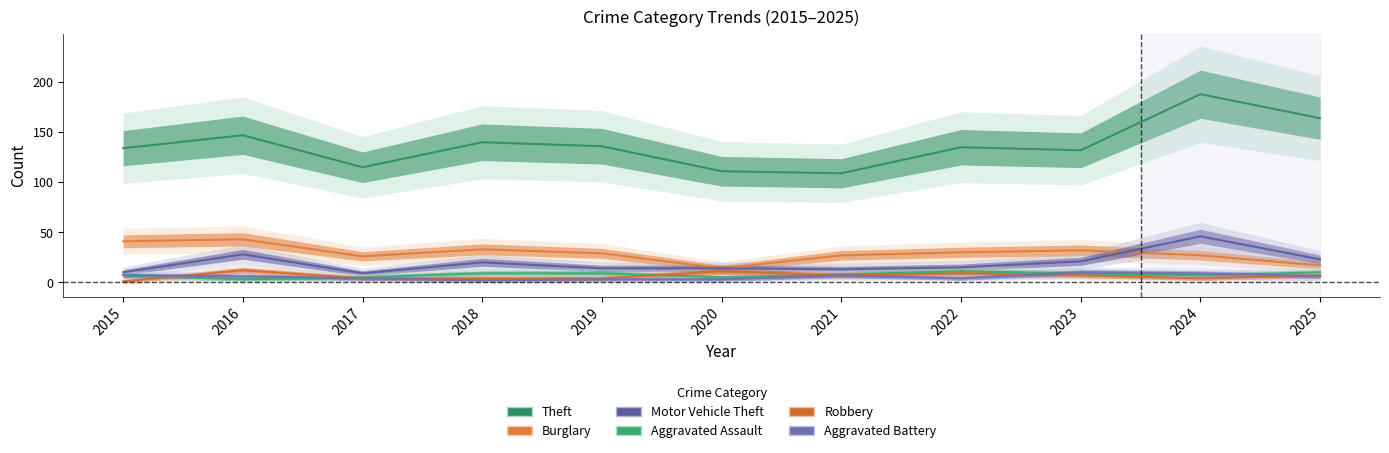

In Motor Vehicle Theft, how many points are higher than both neighbors (excluding endpoints)?

3